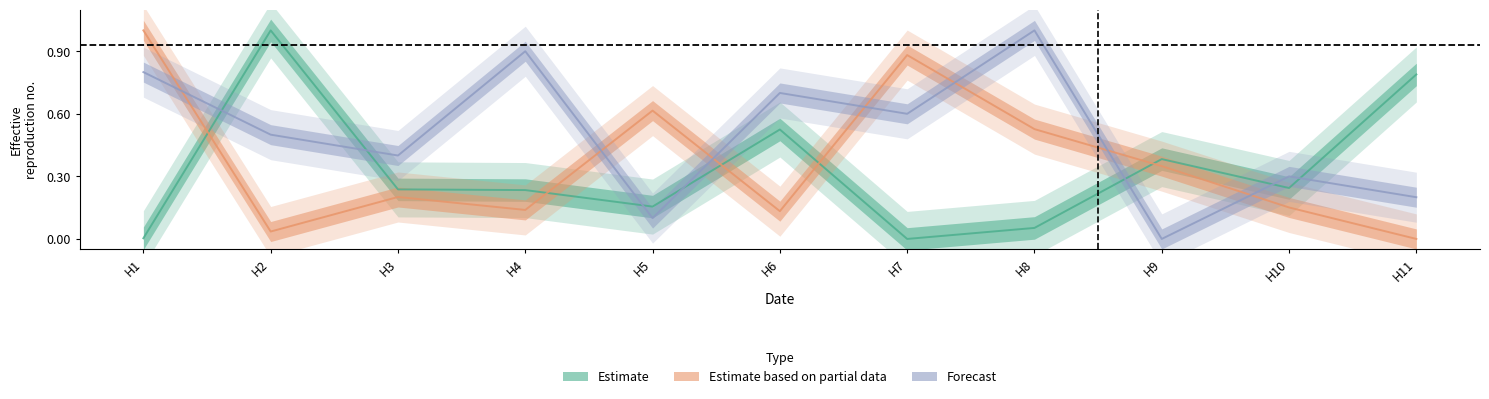

True or false: Estimate based on partial data and Estimate intersect in this chart.

True